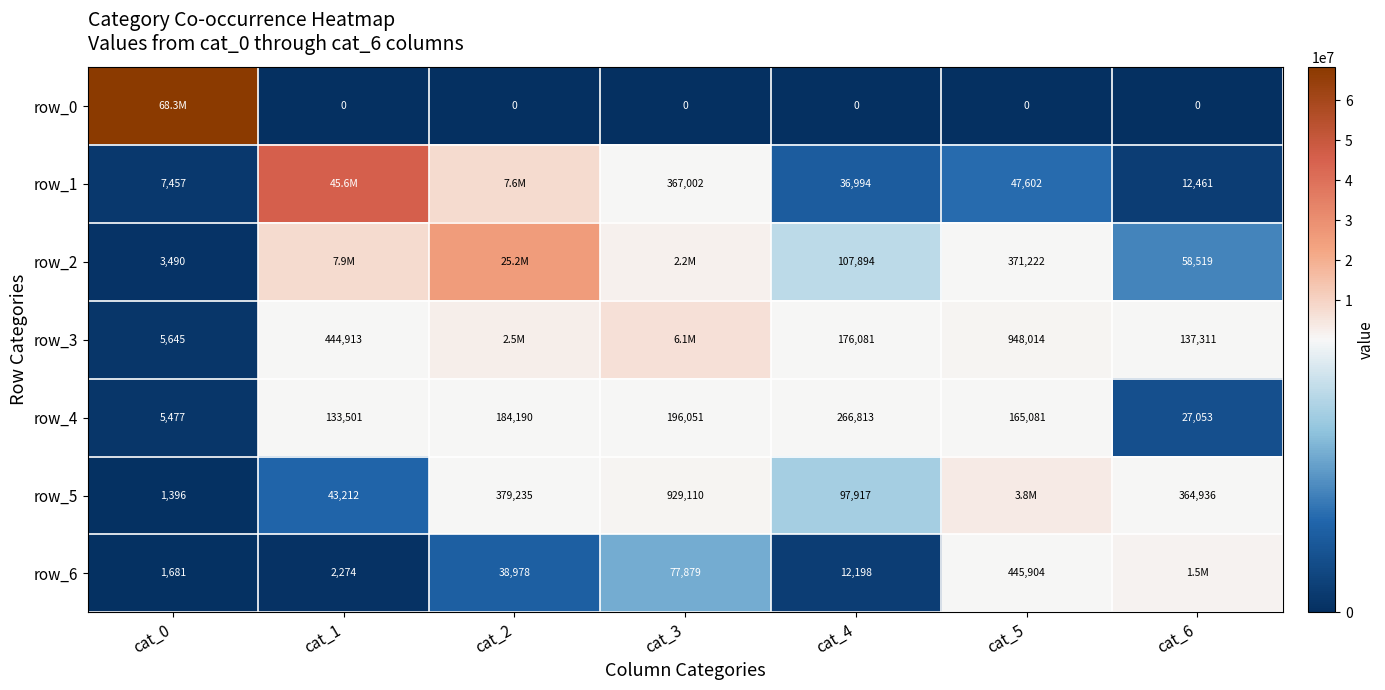

True or false: row_2 has a value of 1431 at cat_0.

False